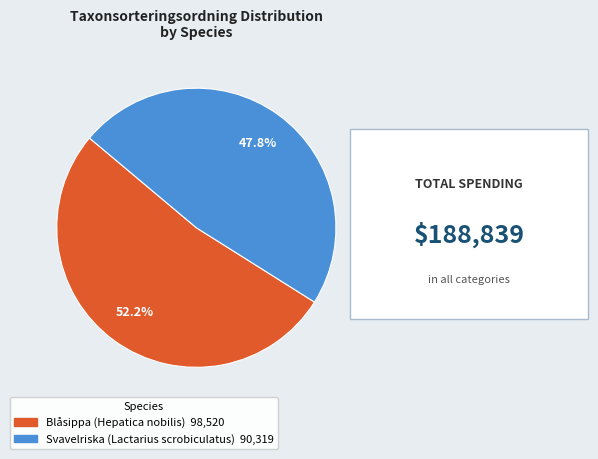

What percentage is the Blåsippa (Hepatica nobilis) slice, to the nearest percent?

52%